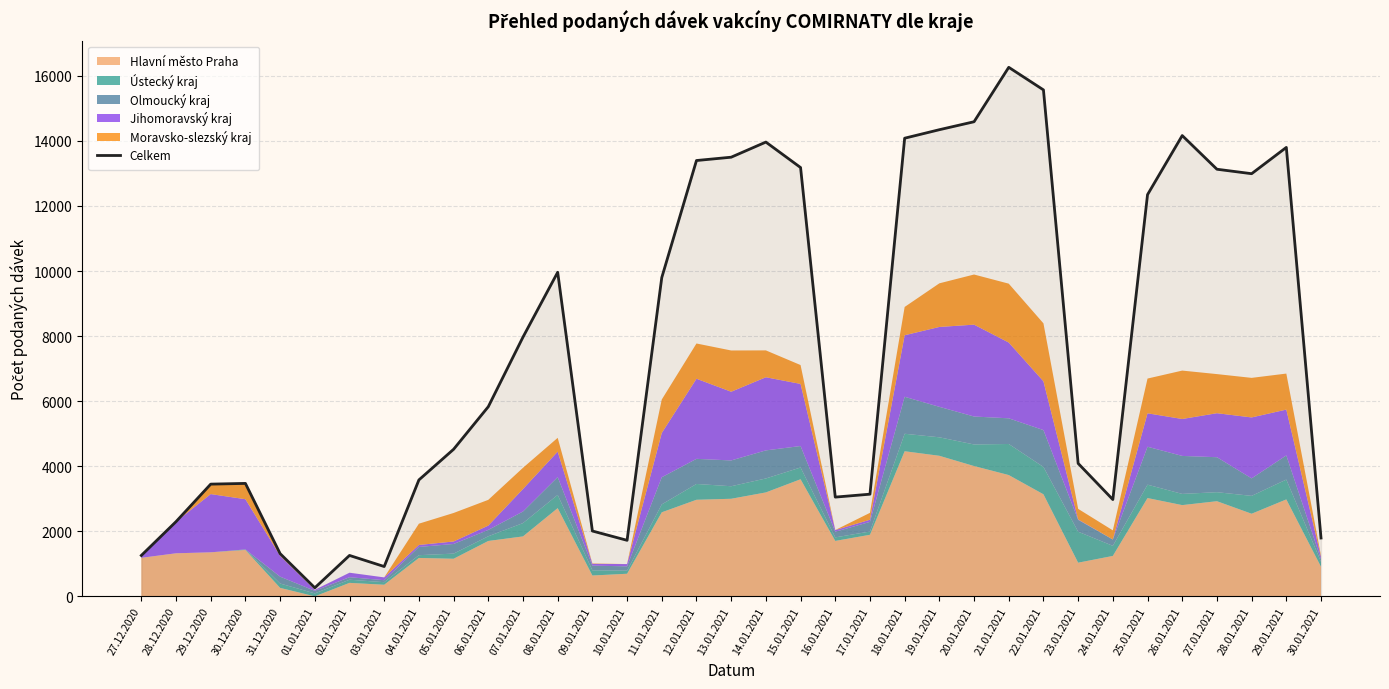

Reading left to right, extract all data points from this chart.

27.12.2020=1258	28.12.2020=2297	29.12.2020=3450	30.12.2020=3472	31.12.2020=1314	01.01.2021=263	02.01.2021=1258	03.01.2021=917	04.01.2021=3579	05.01.2021=4521	06.01.2021=5830	07.01.2021=7970	08.01.2021=9962	09.01.2021=2009	10.01.2021=1723	11.01.2021=9800	12.01.2021=13397	13.01.2021=13499	14.01.2021=13964	15.01.2021=13181	16.01.2021=3051	17.01.2021=3141	18.01.2021=14083	19.01.2021=14344	20.01.2021=14589	21.01.2021=16262	22.01.2021=15568	23.01.2021=4087	24.01.2021=2976	25.01.2021=12348	26.01.2021=14164	27.01.2021=13129	28.01.2021=12992	29.01.2021=13800	30.01.2021=1794